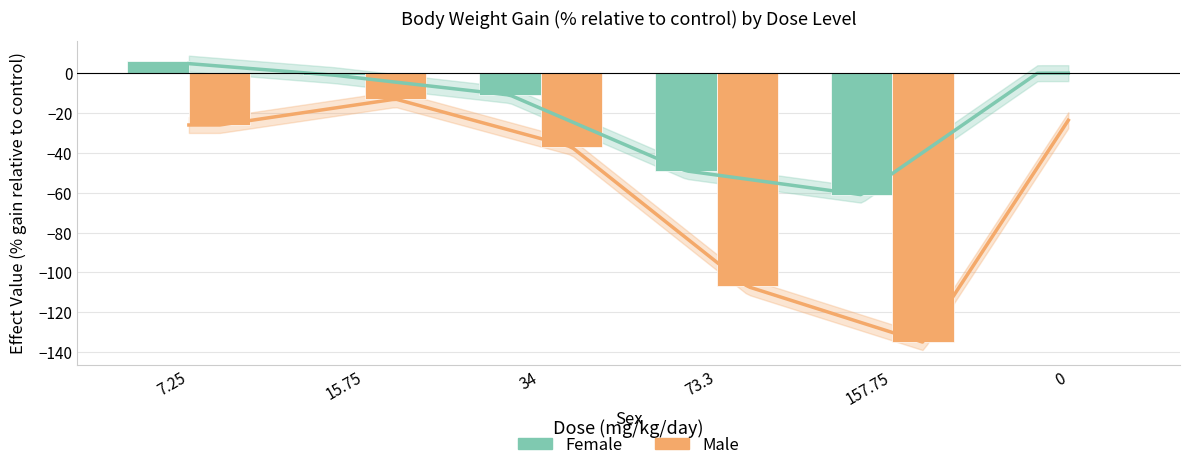

What is the label of the 4th bar from the left?

73.3